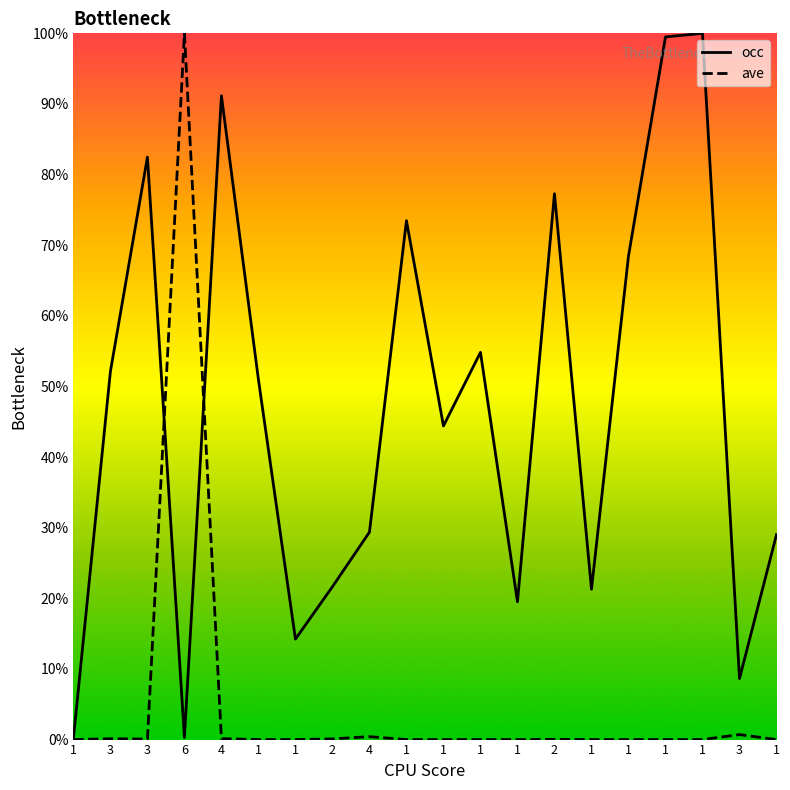

How many lines are shown in the chart?

2